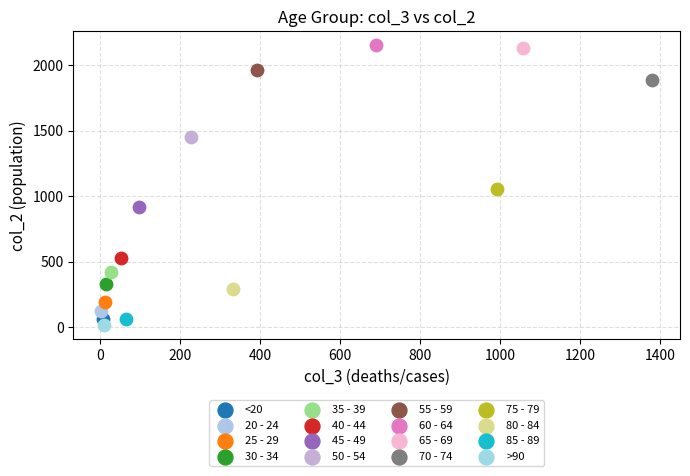

What are all the series names shown in the legend?

<20, 20 - 24, 25 - 29, 30 - 34, 35 - 39, 40 - 44, 45 - 49, 50 - 54, 55 - 59, 60 - 64, 65 - 69, 70 - 74, 75 - 79, 80 - 84, 85 - 89, >90